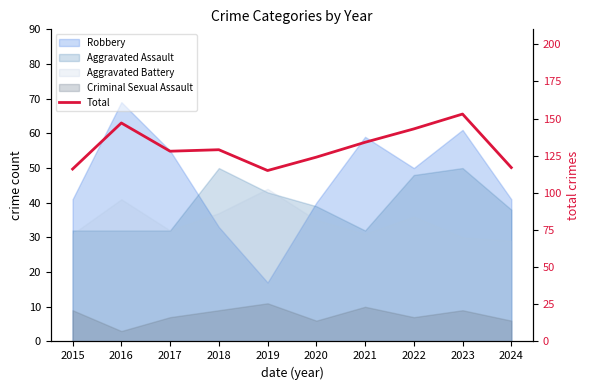

Which has a higher value, 2023 or 2024?

2023